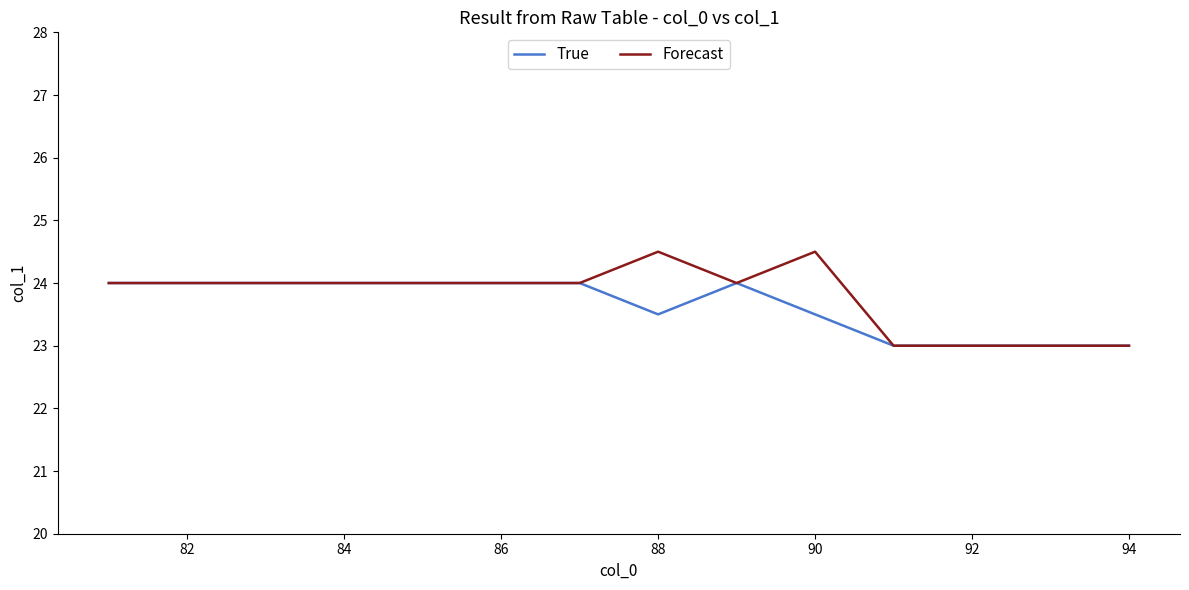

List the series in order of their peak value, highest first.

Forecast, True